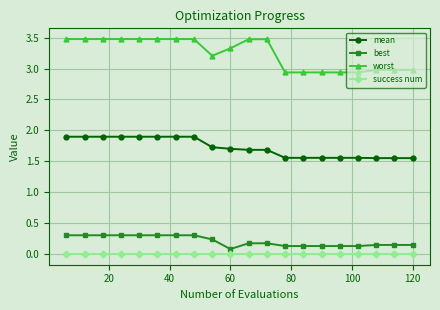

What is the maximum value shown in the chart?

3.5